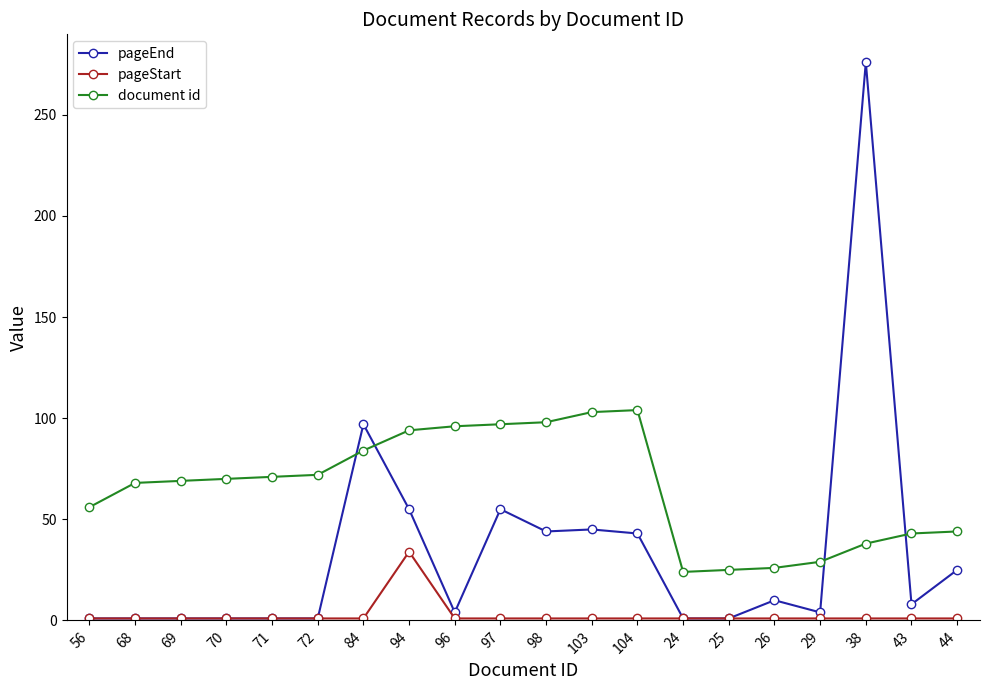

What is the highest value of the pageStart series?

34